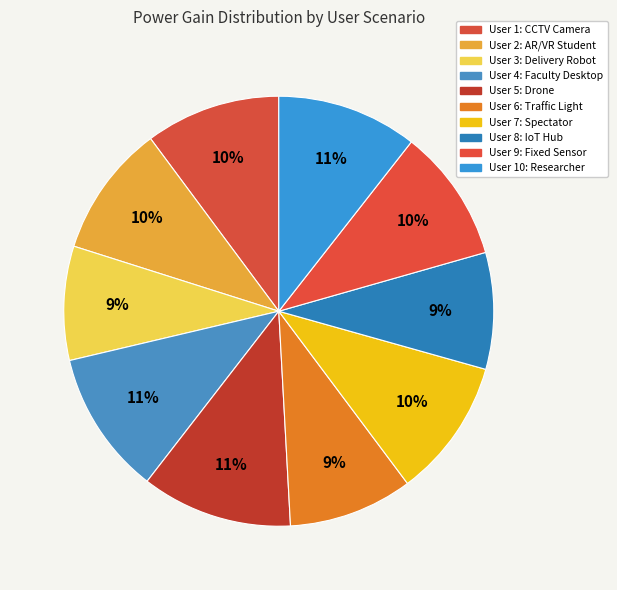

The User 5: Drone slice represents 18% of the pie. True or false?

False